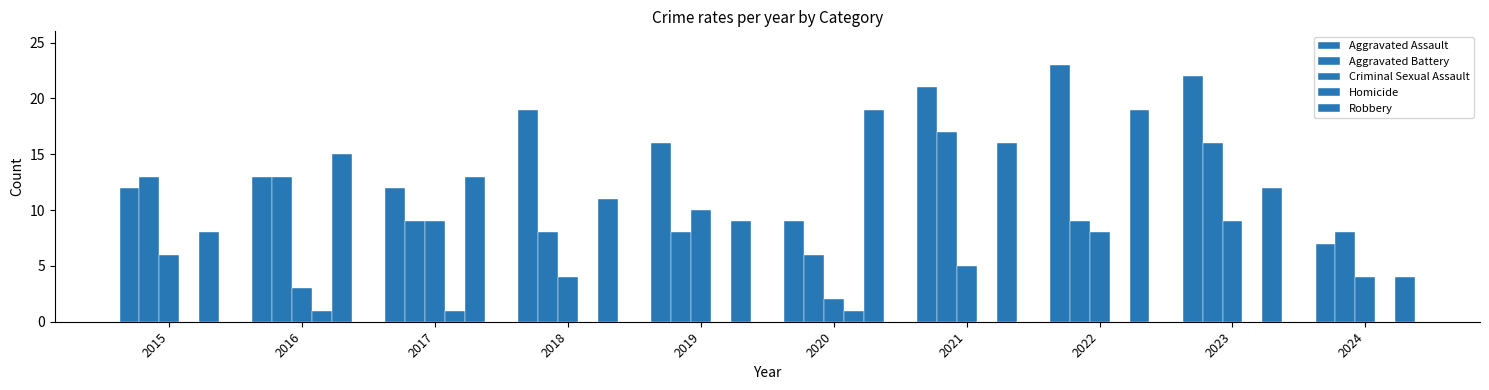

Rank the series by their maximum value, from highest to lowest.

Aggravated Assault, Robbery, Aggravated Battery, Criminal Sexual Assault, Homicide